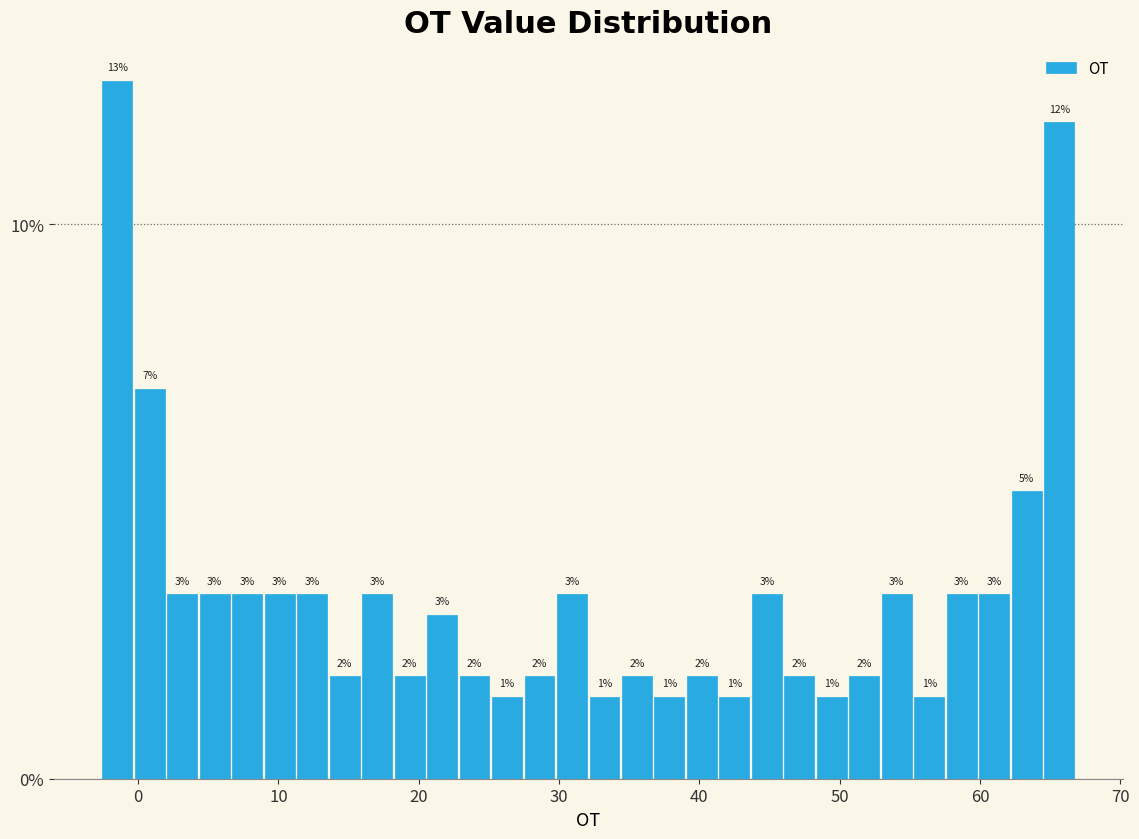

Around what value on the x-axis is the tallest bar? Give the approximate position of its centre, as read against the axis.

-1